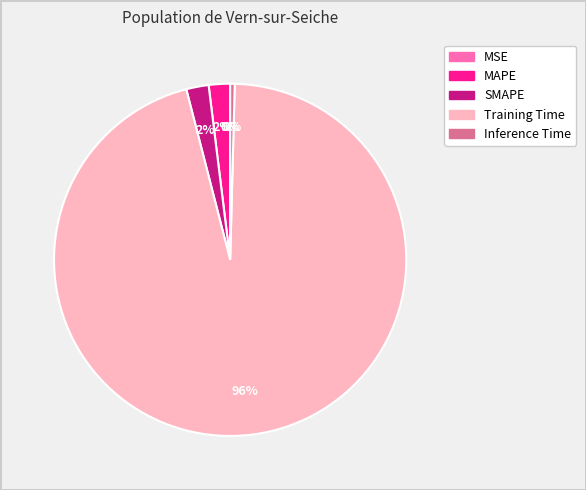

To the nearest percent, what percentage of the pie is Training Time?

96%